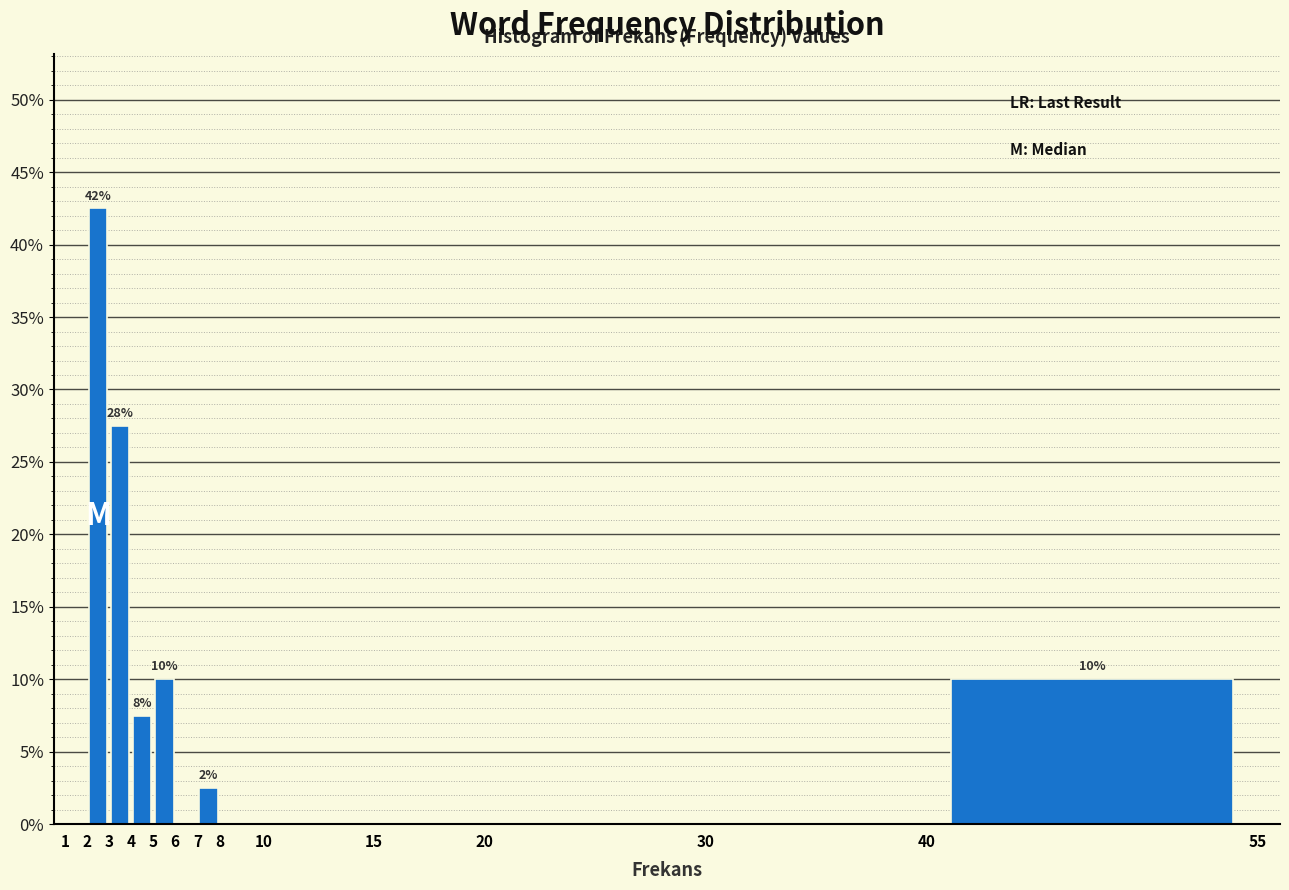

Over which range of the x-axis is the bar tallest?

2 to 3